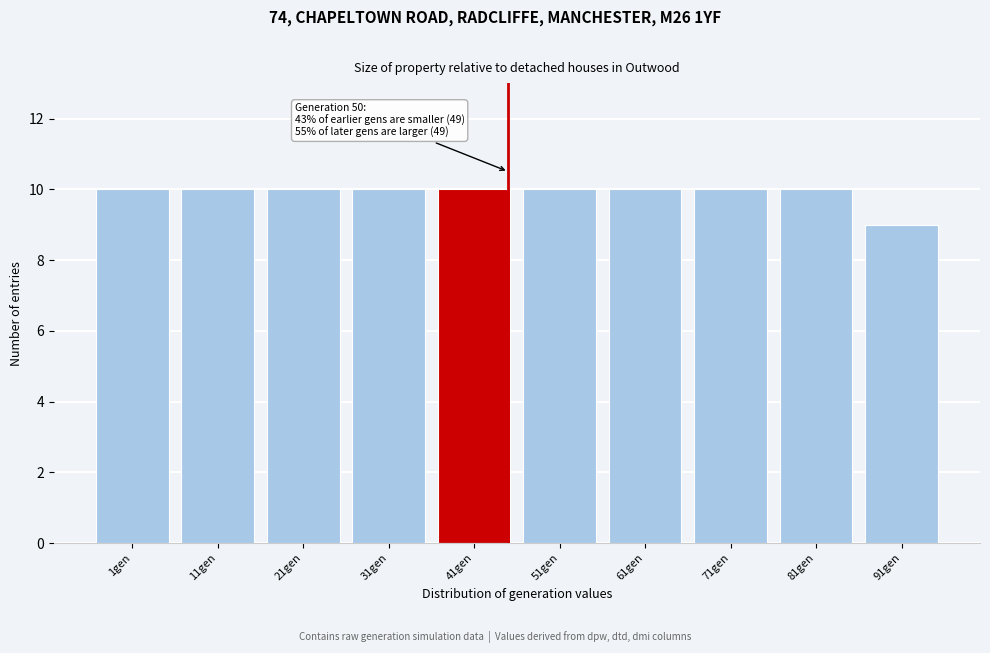

Reading left to right, transcribe all the data shown in this chart.

1gen=10	11gen=10	21gen=10	31gen=10	41gen=10	51gen=10	61gen=10	71gen=10	81gen=10	91gen=9